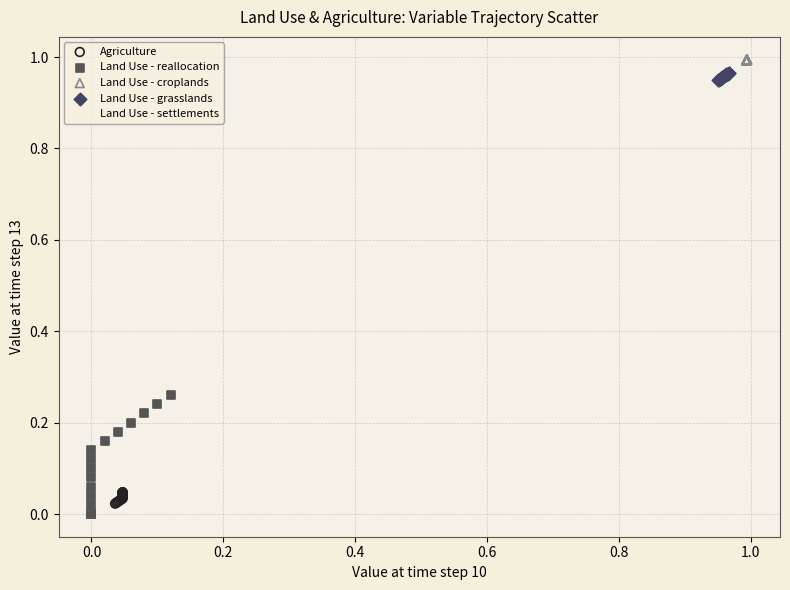

What are all the series names shown in the legend?

Agriculture, Land Use - reallocation, Land Use - croplands, Land Use - grasslands, Land Use - settlements